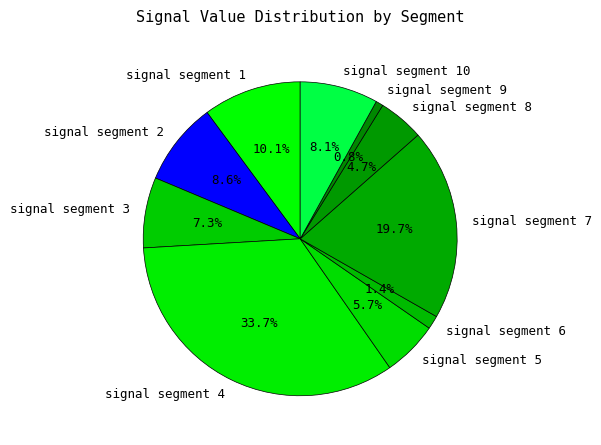

Which category has the smallest portion of the pie?

signal segment 9